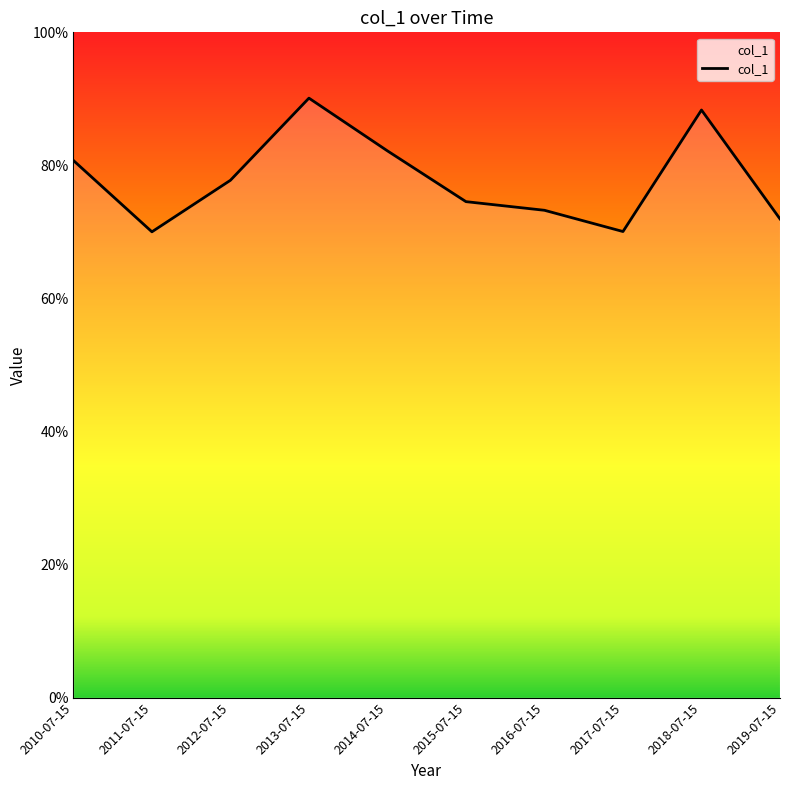

Does the chart have visible grid lines?

No